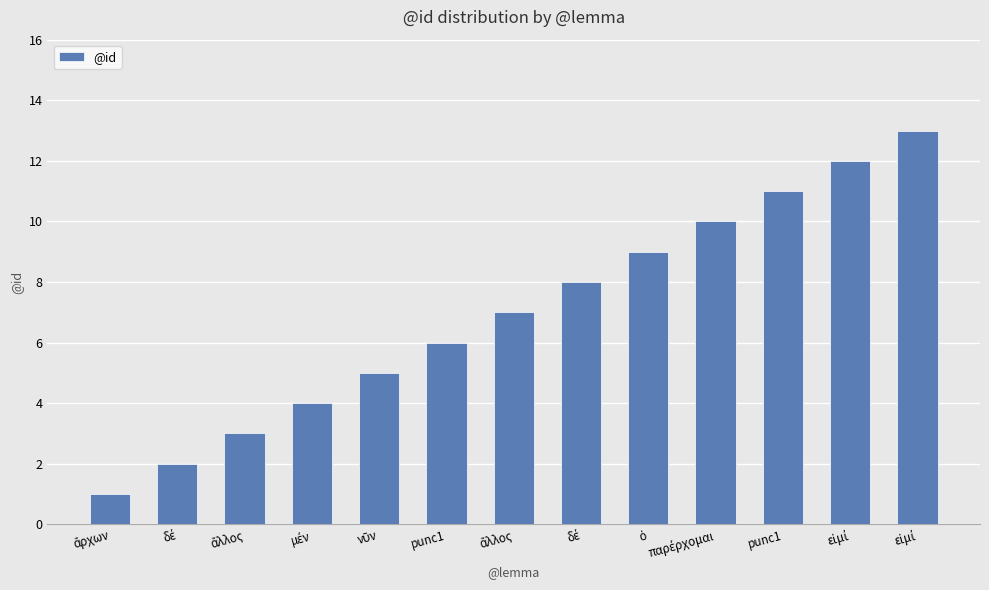

Count the number of data series in this chart.

1